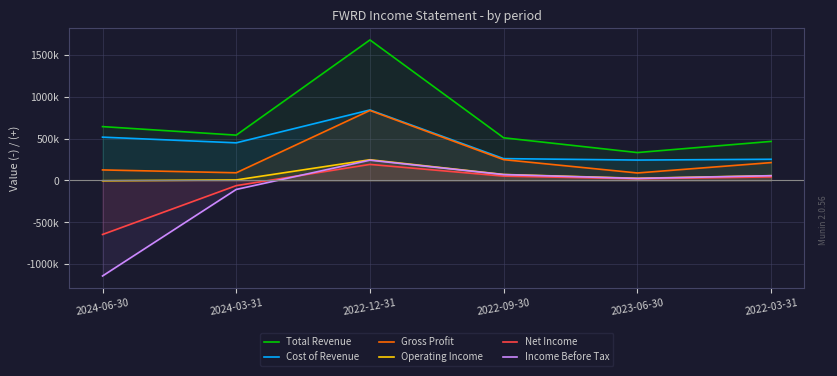

At 2022-12-31, list the series in order from smallest to largest.

Net Income, Income Before Tax, Operating Income, Gross Profit, Cost of Revenue, Total Revenue